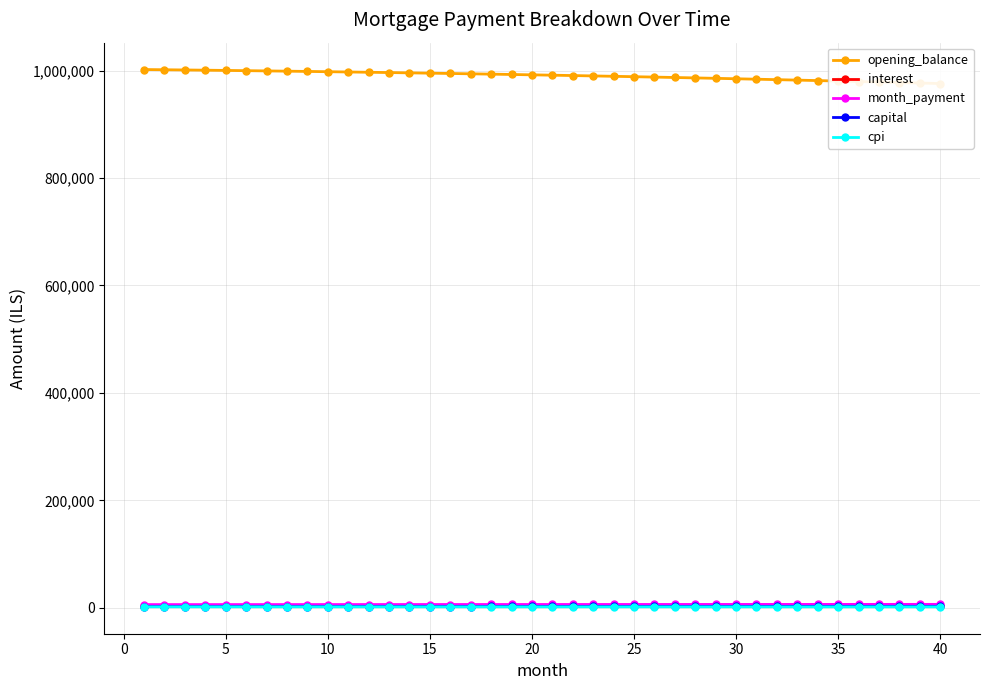

The interest series shows 5444.1 at 15. True or false?

False